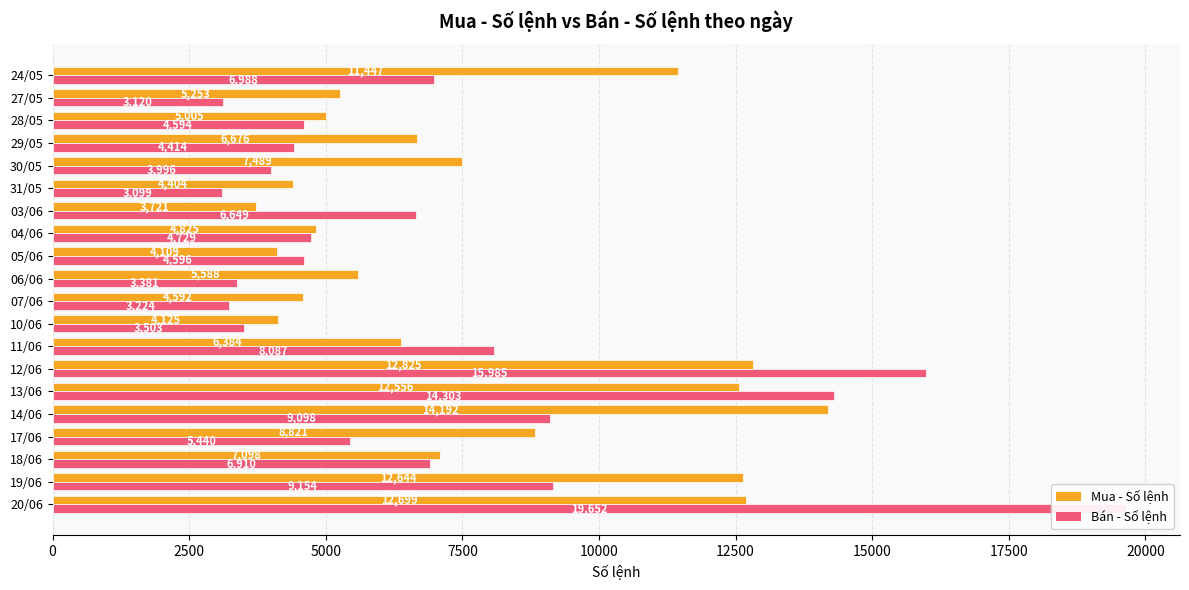

How many values in the Mua - Số lệnh series are below 6676?

10